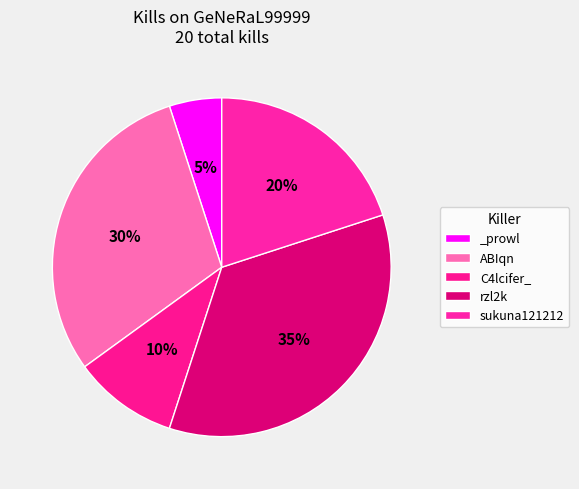

Is there a majority slice in this chart?

No